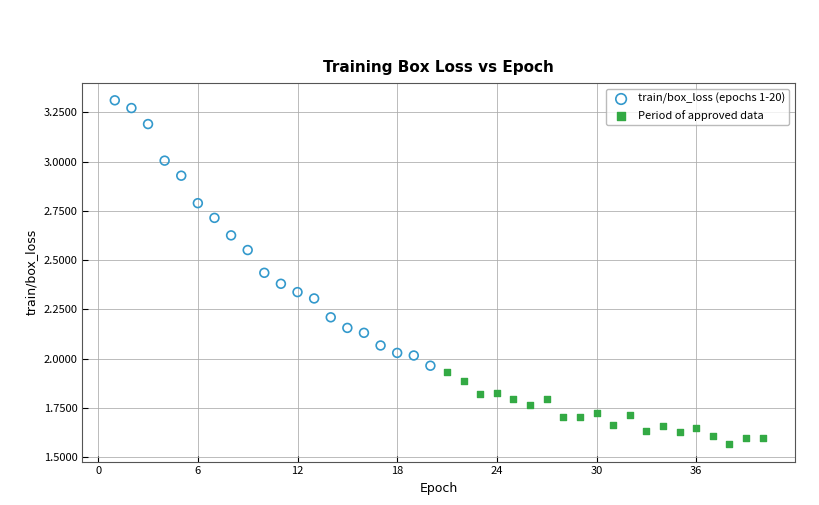

Which series contains the lowest Y value?

Period of approved data